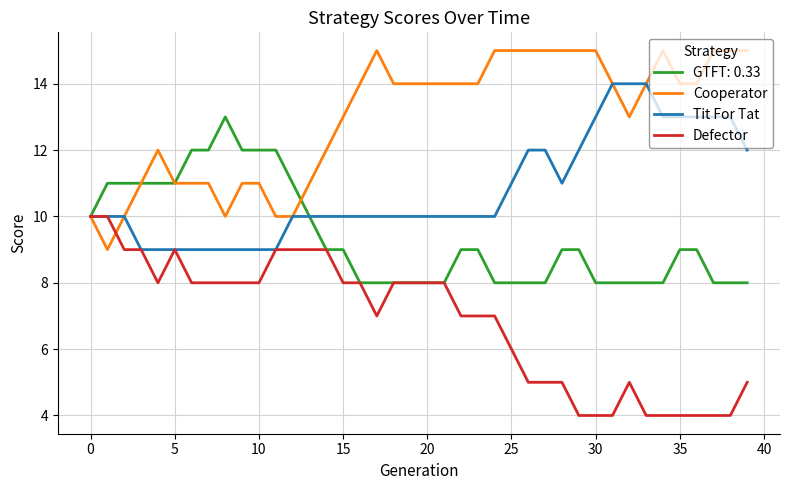

Does the chart have visible grid lines?

Yes